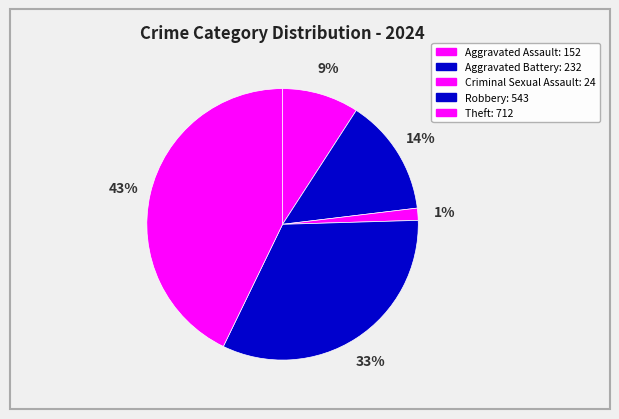

Count the number of slices in the pie.

5